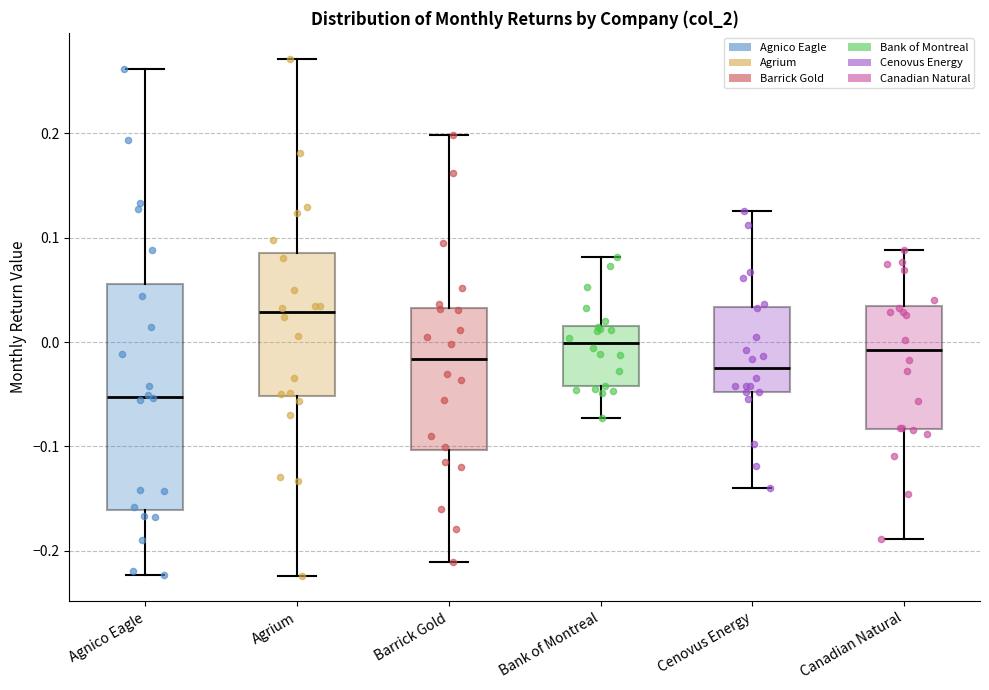

Reading left to right, read every box against the y-axis: the position of its median line, the range the box covers, and the ends of its whiskers. The values are not printed on the chart, so give them approximately, as read against the axis.

Agnico Eagle: median -0.05, box -0.16 to 0.06, whiskers -0.22 to 0.26
Agrium: median 0.03, box -0.05 to 0.09, whiskers -0.22 to 0.27
Barrick Gold: median -0.02, box -0.10 to 0.03, whiskers -0.21 to 0.20
Bank of Montreal: median 0.00, box -0.04 to 0.02, whiskers -0.07 to 0.08
Cenovus Energy: median -0.03, box -0.05 to 0.03, whiskers -0.14 to 0.13
Canadian Natural: median -0.01, box -0.08 to 0.03, whiskers -0.19 to 0.09